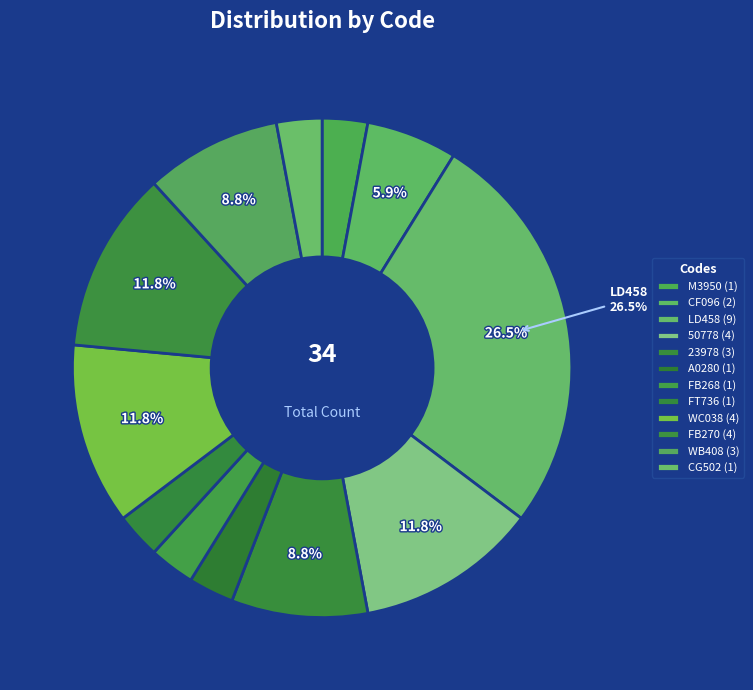

Combined, do 23978 and FB270 account for over 50%?

No